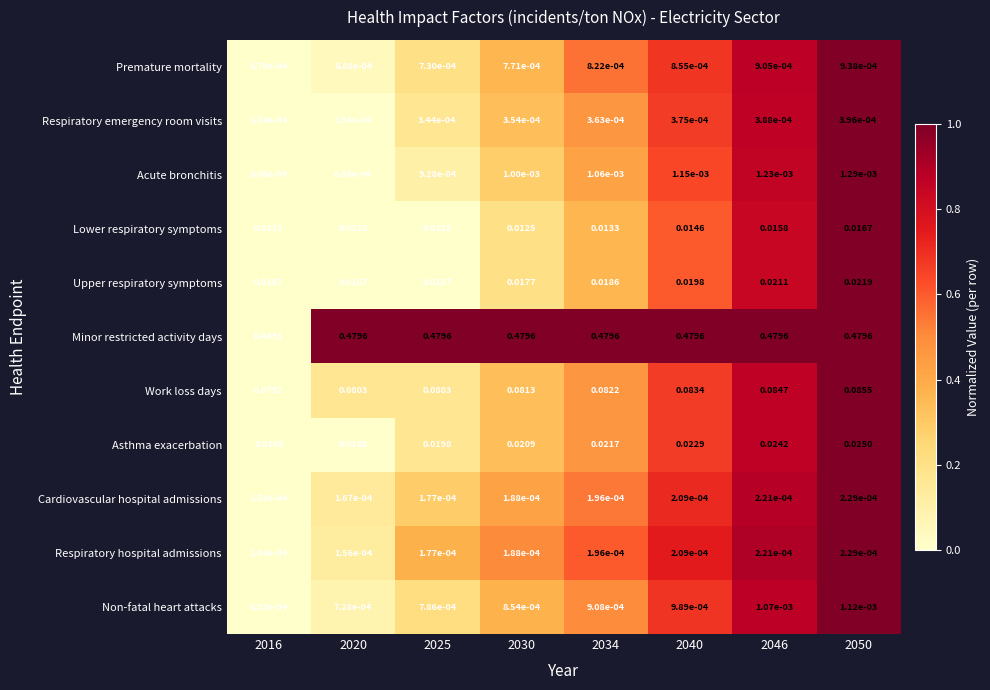

How many categories are shown in the chart?

8